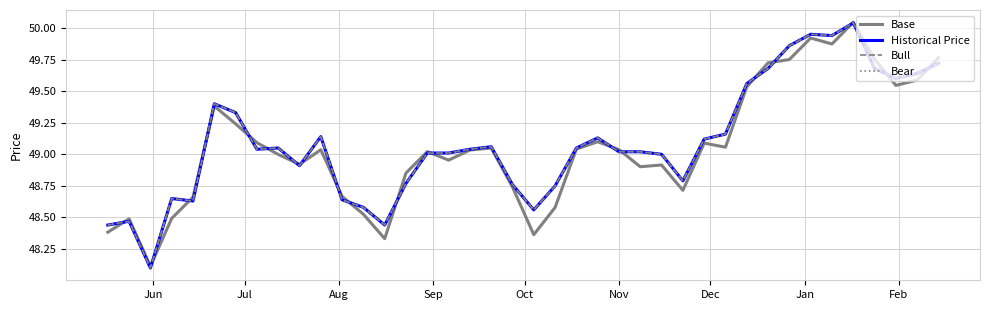

Does the chart display data point markers on the line(s)?

No